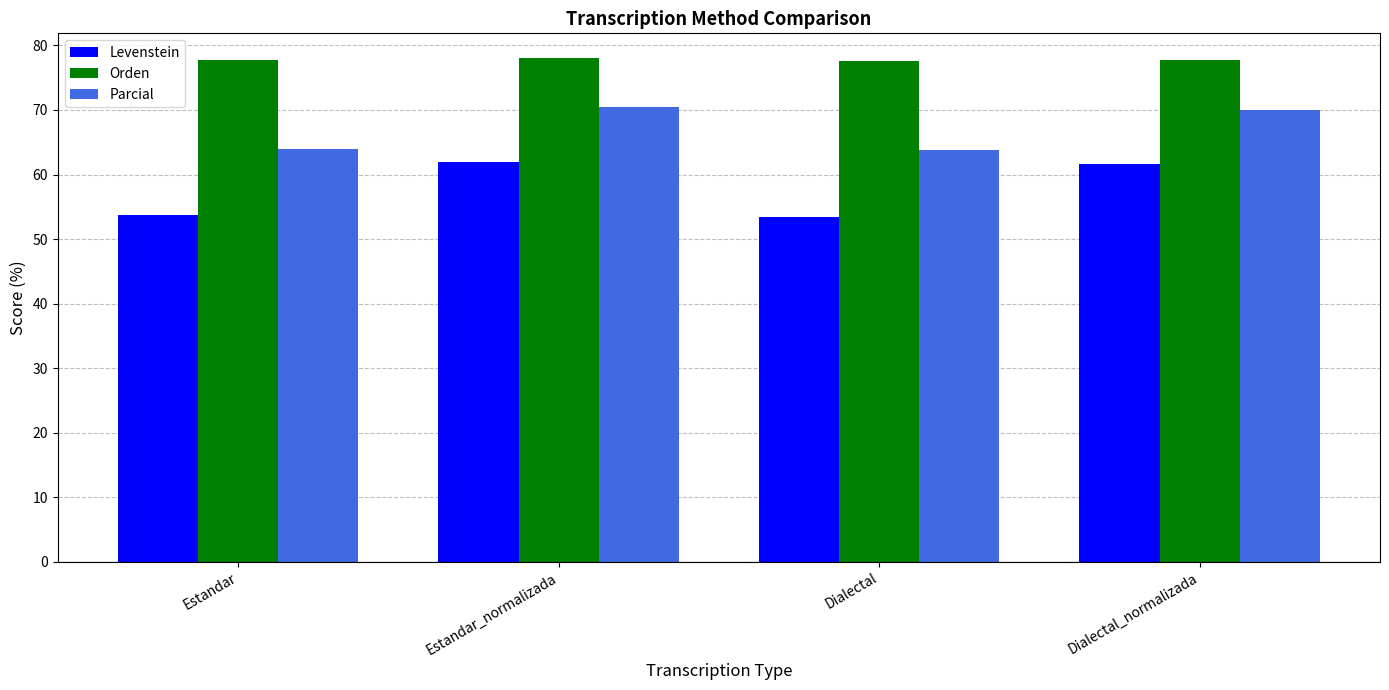

What position from the left is Dialectal_normalizada?

4